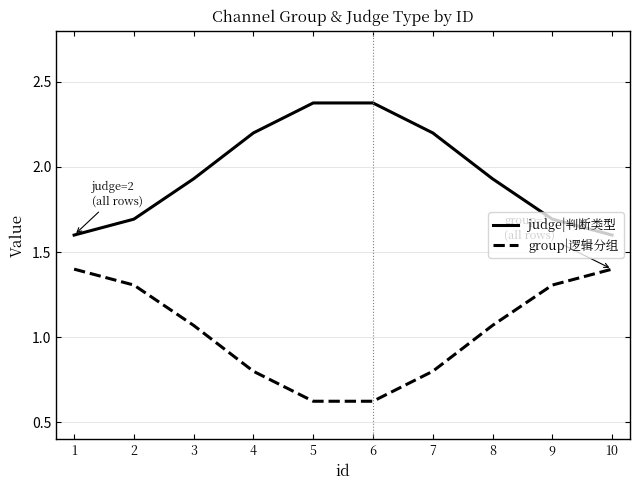

What is the maximum value for group|逻辑分组?

1.4